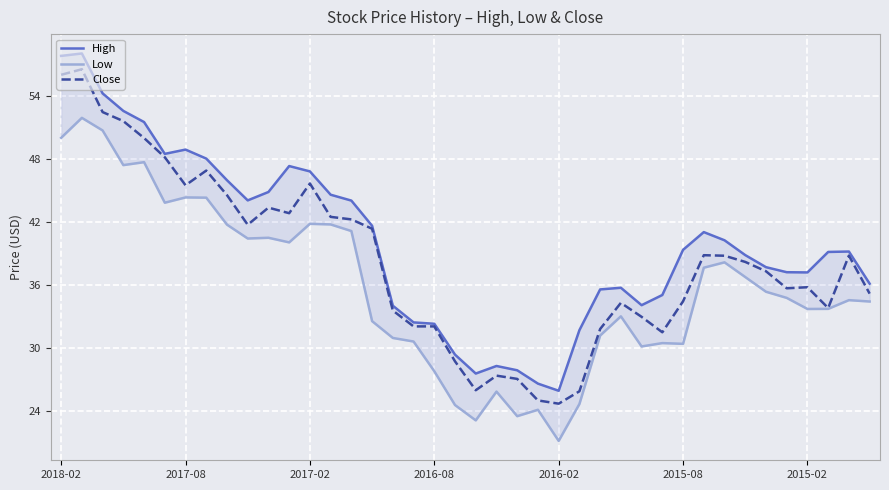

True or false: Low has more than 2 points higher than both neighbors.

True